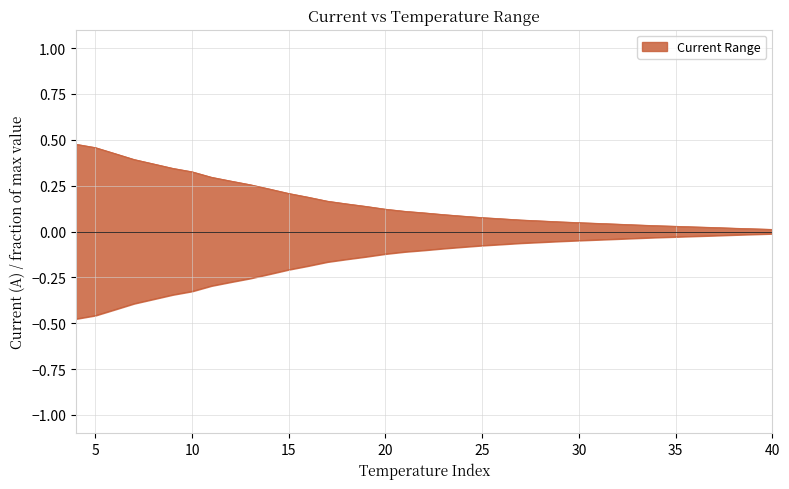

How many lines are shown in the chart?

1